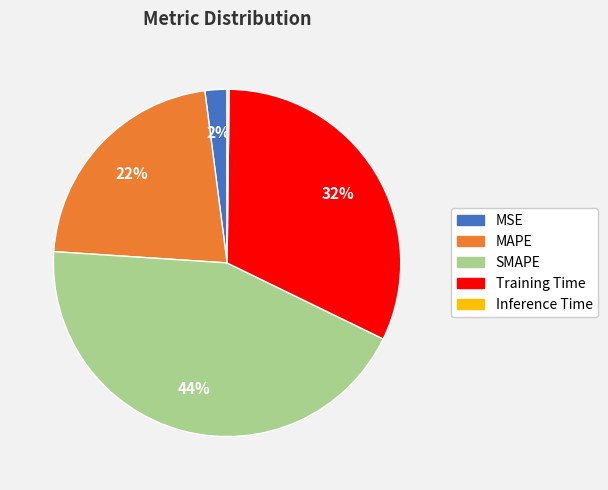

What percentage is the SMAPE slice, to the nearest percent?

44%